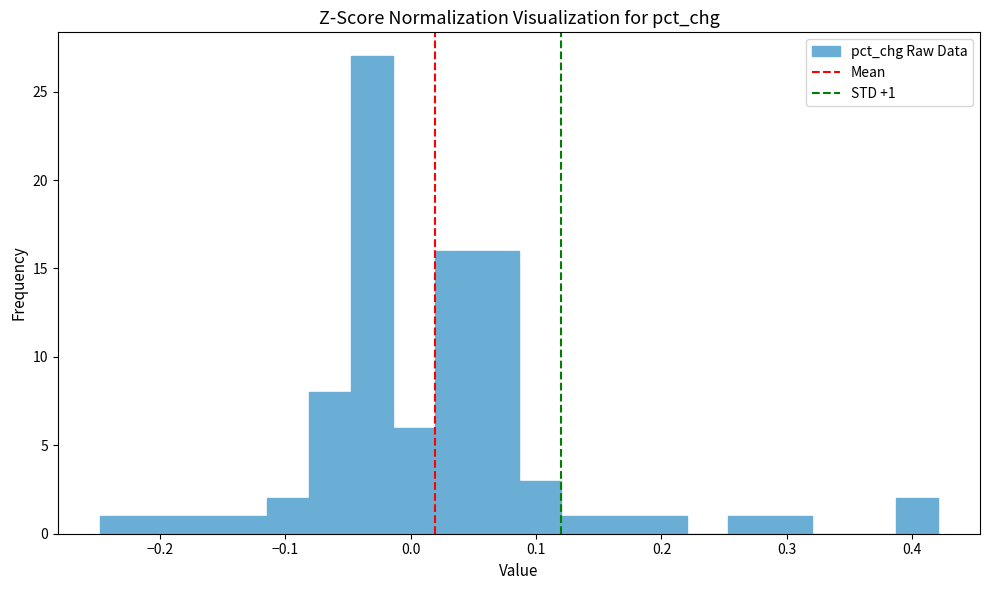

Read against the x-axis, roughly where is the centre of the tallest bar?

-0.03